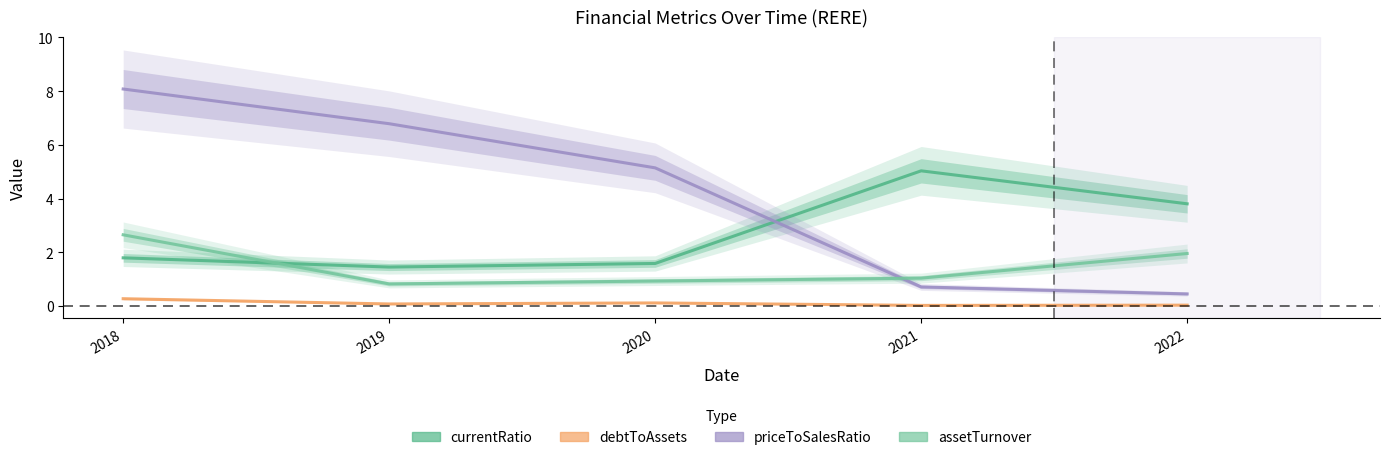

Does the chart have visible grid lines?

No